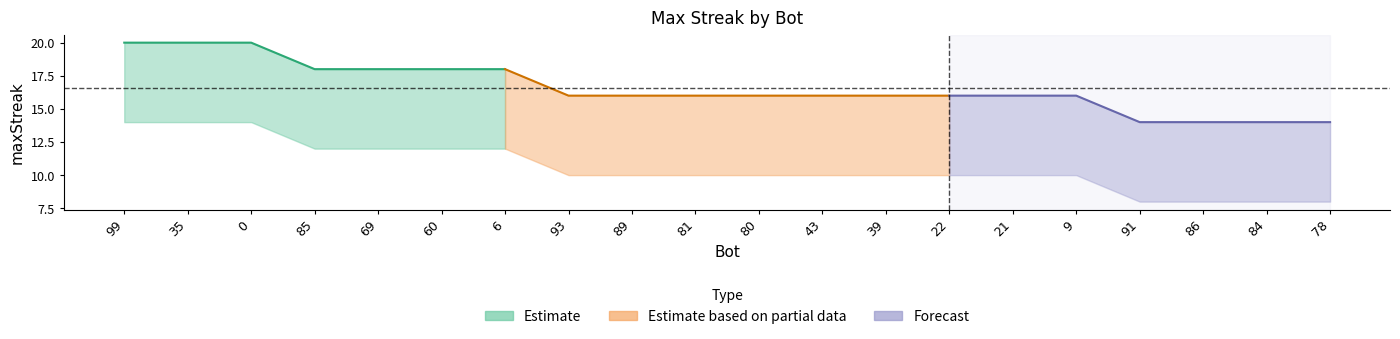

How many data points does each series have?

20